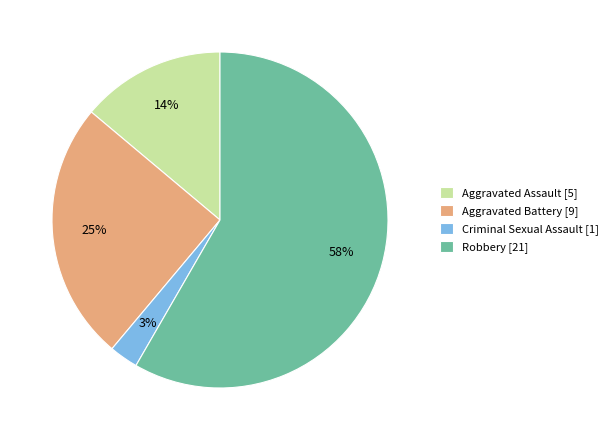

What is the ratio of the value at Aggravated Battery to the value at Aggravated Assault?

1.8